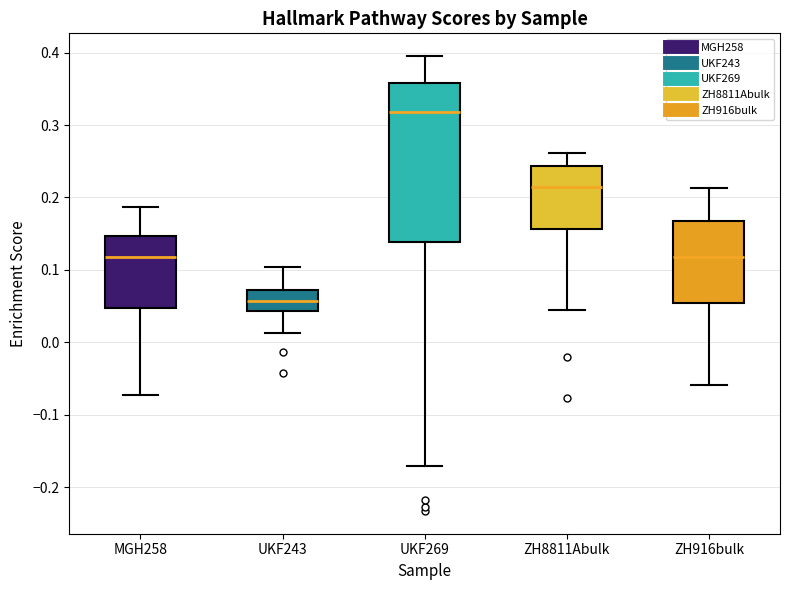

Reading left to right, read every box against the y-axis: the position of its median line, the range the box covers, and the ends of its whiskers. The values are not printed on the chart, so give them approximately, as read against the axis.

MGH258: median 0.12, box 0.05 to 0.15, whiskers -0.07 to 0.19
UKF243: median 0.06, box 0.04 to 0.07, whiskers 0.01 to 0.10
UKF269: median 0.32, box 0.14 to 0.36, whiskers -0.17 to 0.40
ZH8811Abulk: median 0.22, box 0.16 to 0.24, whiskers 0.04 to 0.26
ZH916bulk: median 0.12, box 0.05 to 0.17, whiskers -0.06 to 0.21